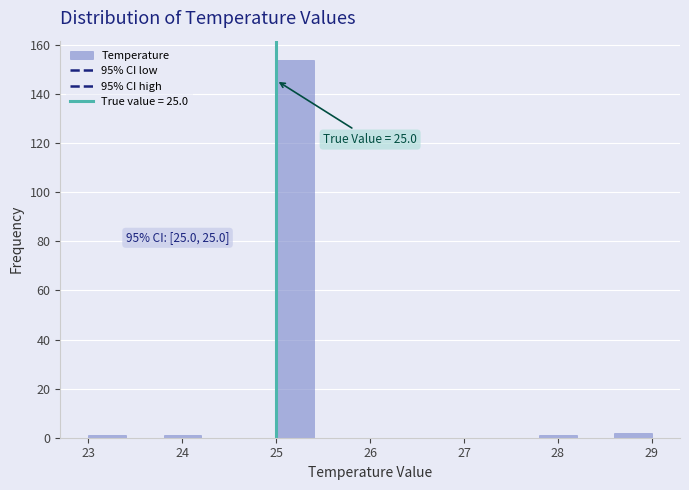

Which range on the x-axis has the tallest bar?

25.0 to 25.4